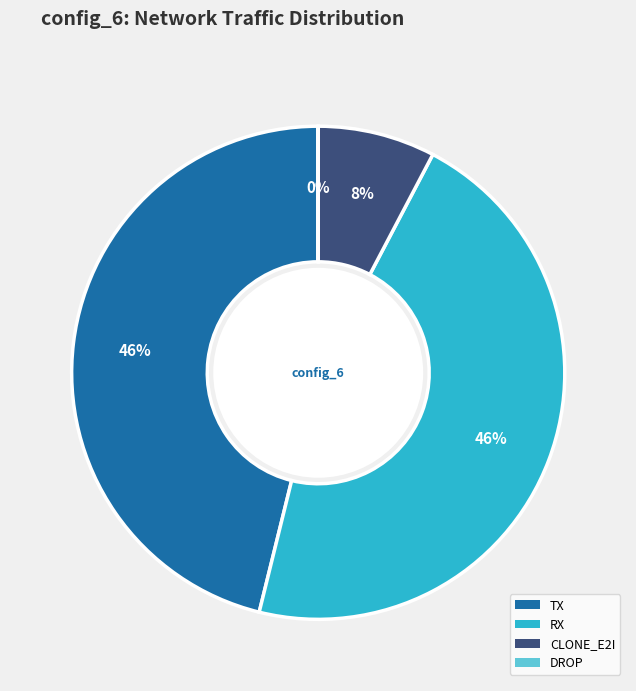

Does any single category account for the majority?

No